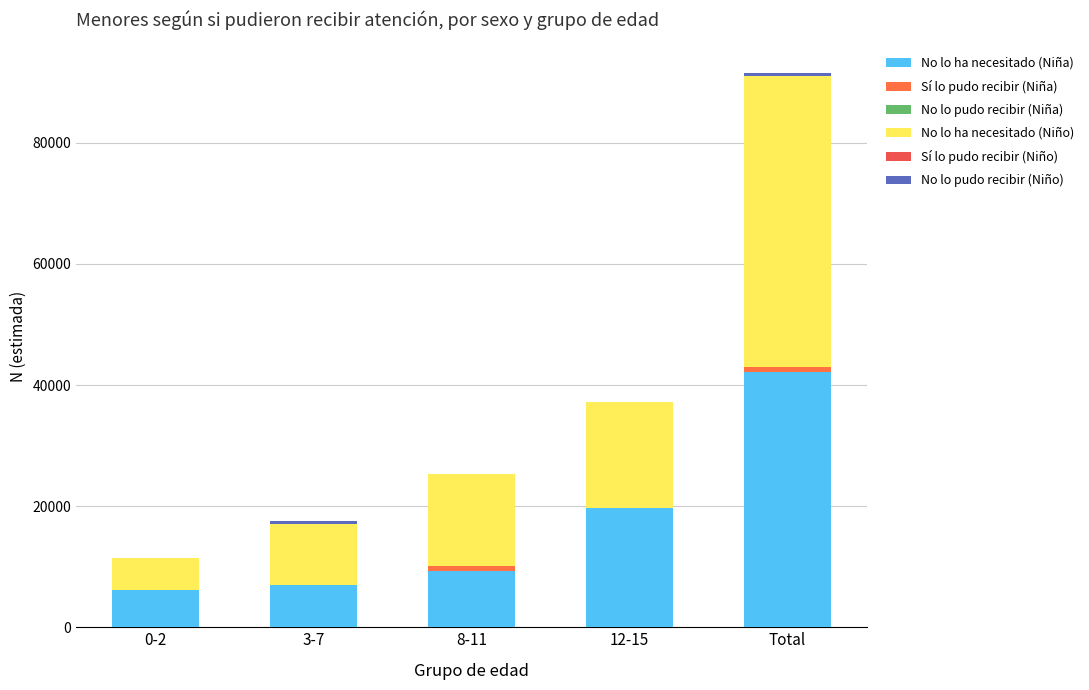

What is the total value across all series at 8-11?

25249